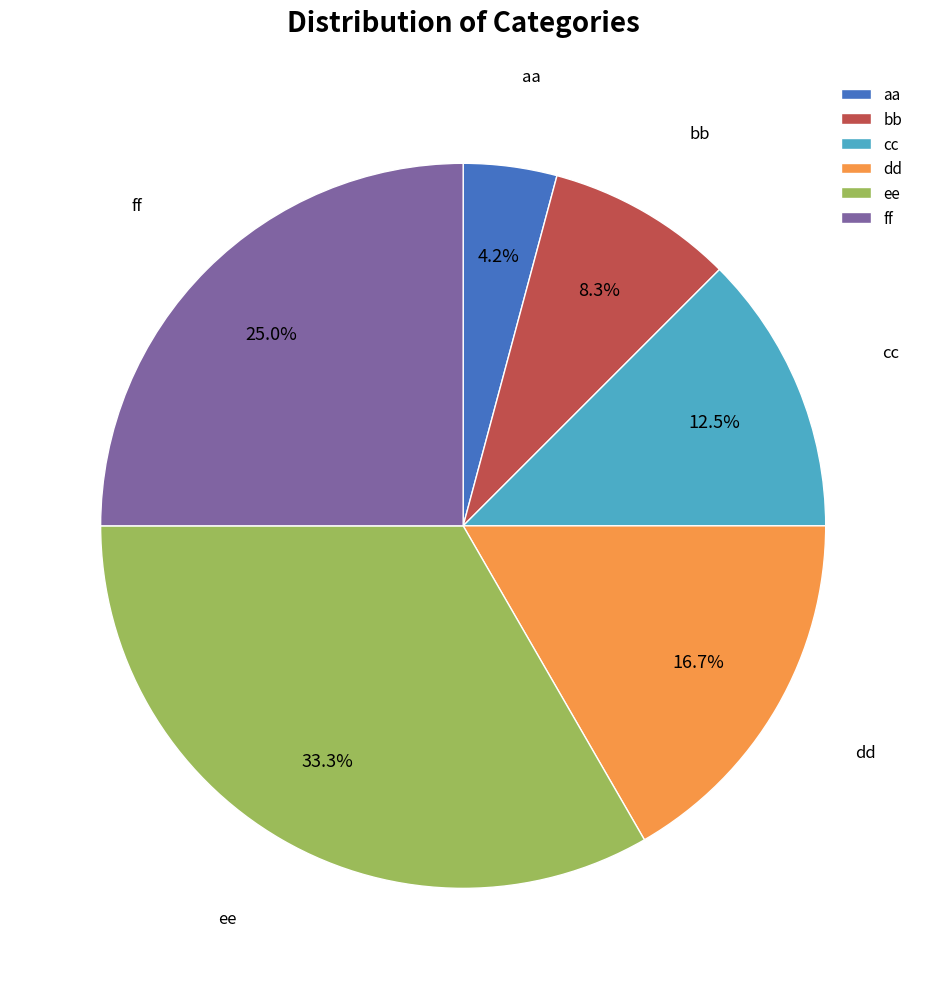

Which category has the biggest portion of the pie?

ee